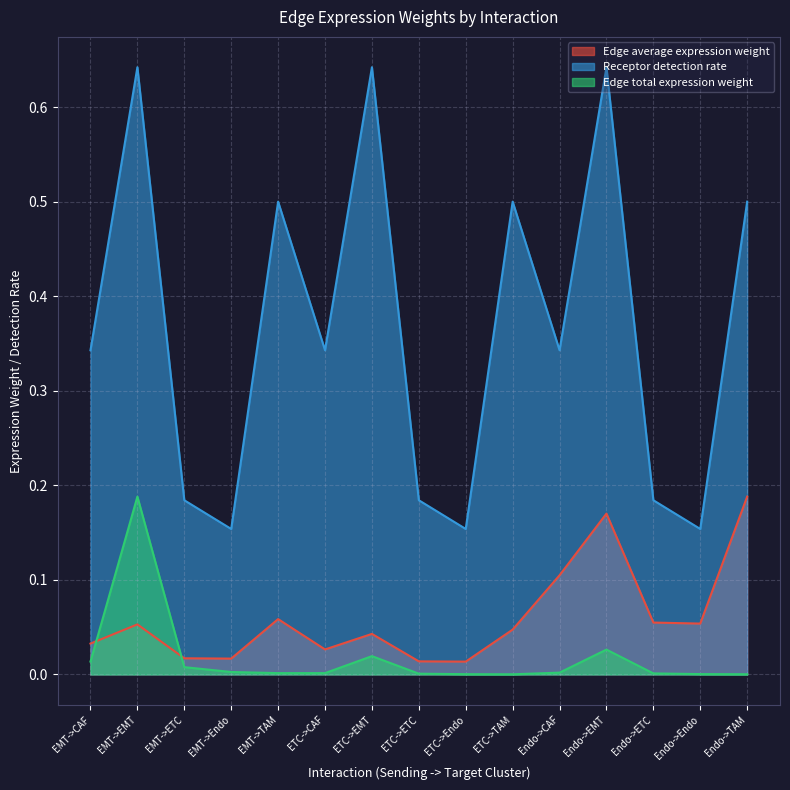

At which category does the chart reach its peak across all series?

EMT->EMT